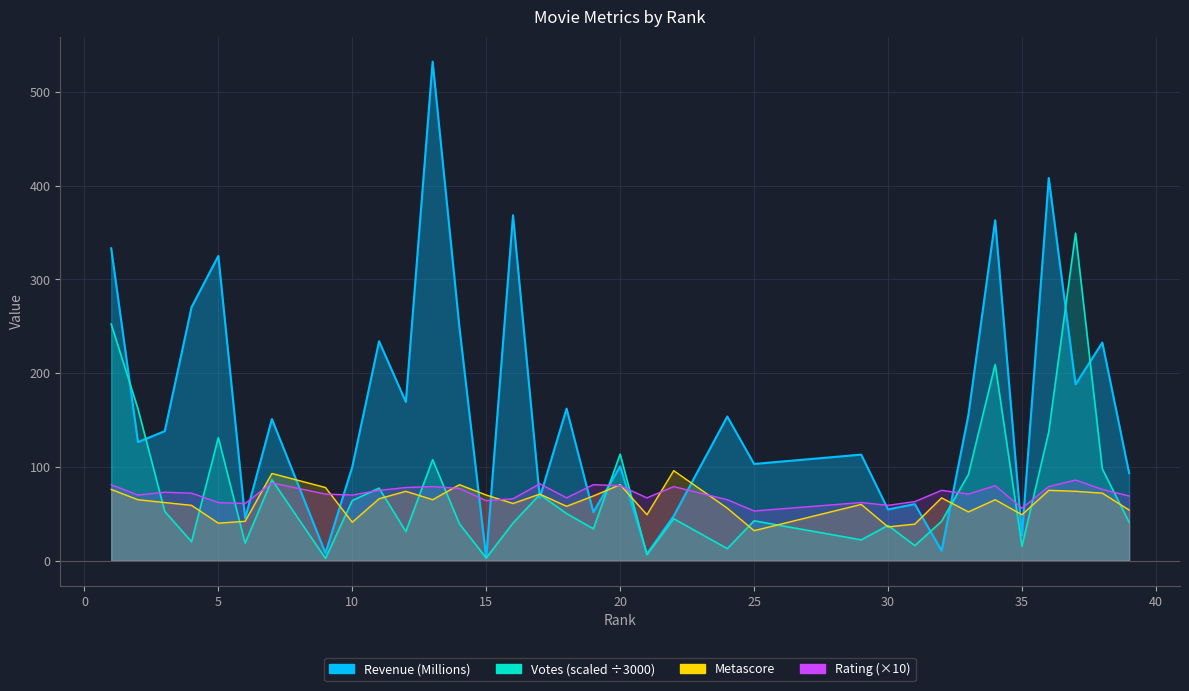

What value does the Revenue (Millions) series have at 22?

47.7